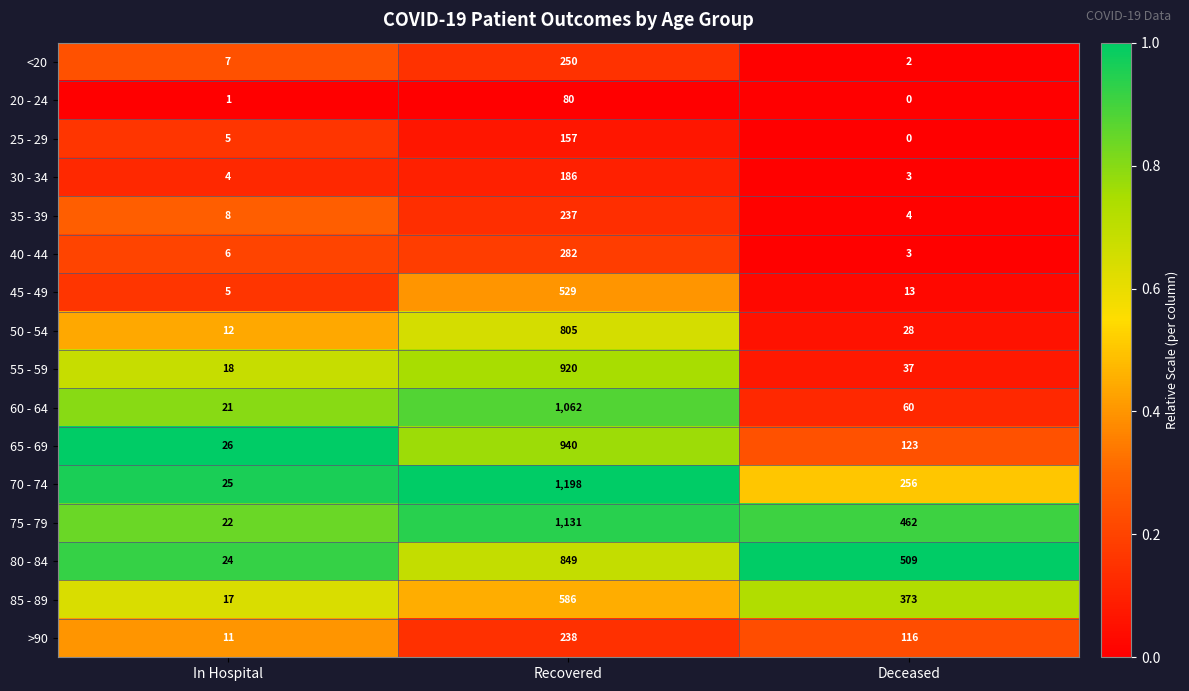

At which label does 35 - 39 reach its minimum?

Deceased